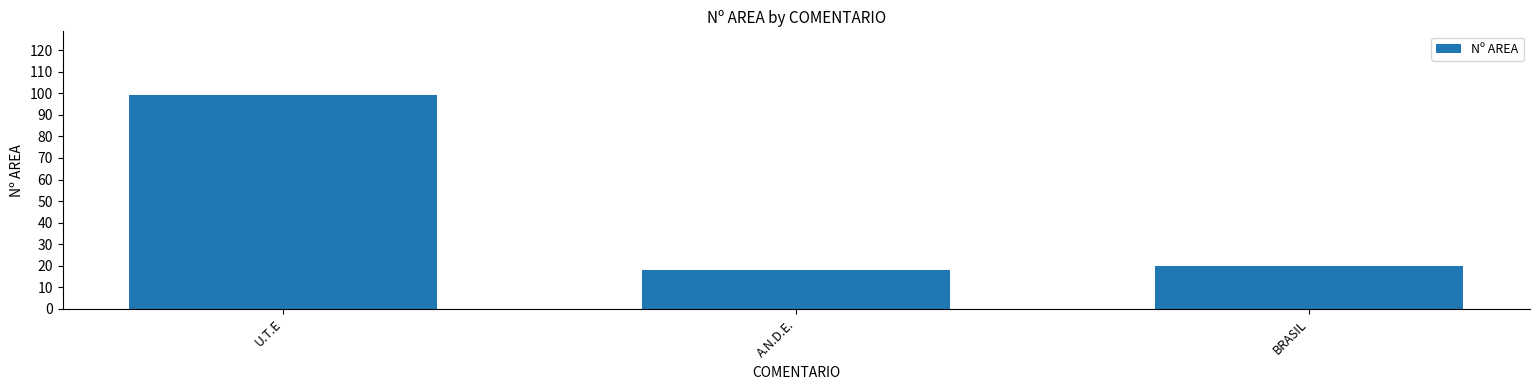

The chart shows a value of 31 at A.N.D.E.. True or false?

False